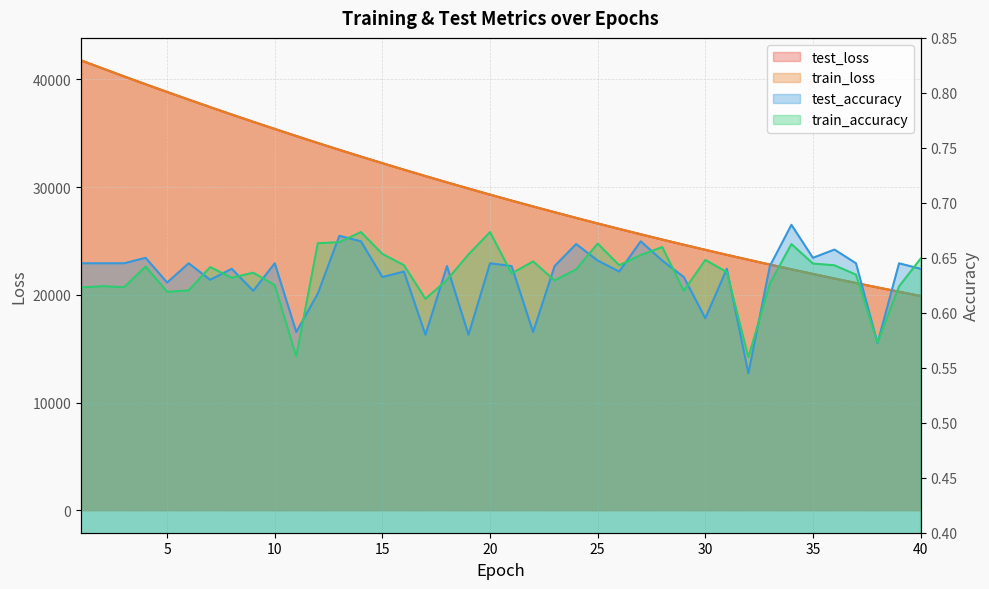

How many categories are shown in the chart?

40